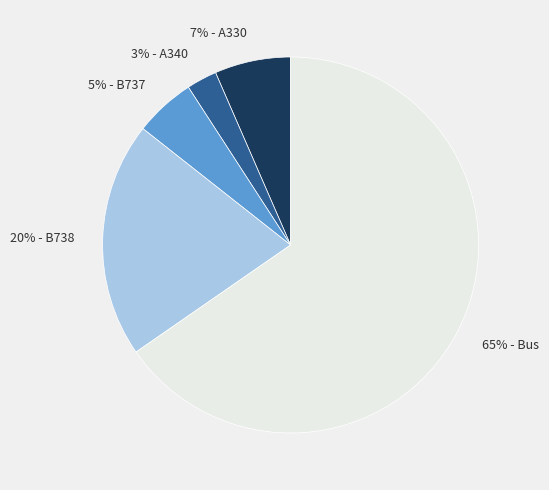

How many segments does this pie chart have?

5